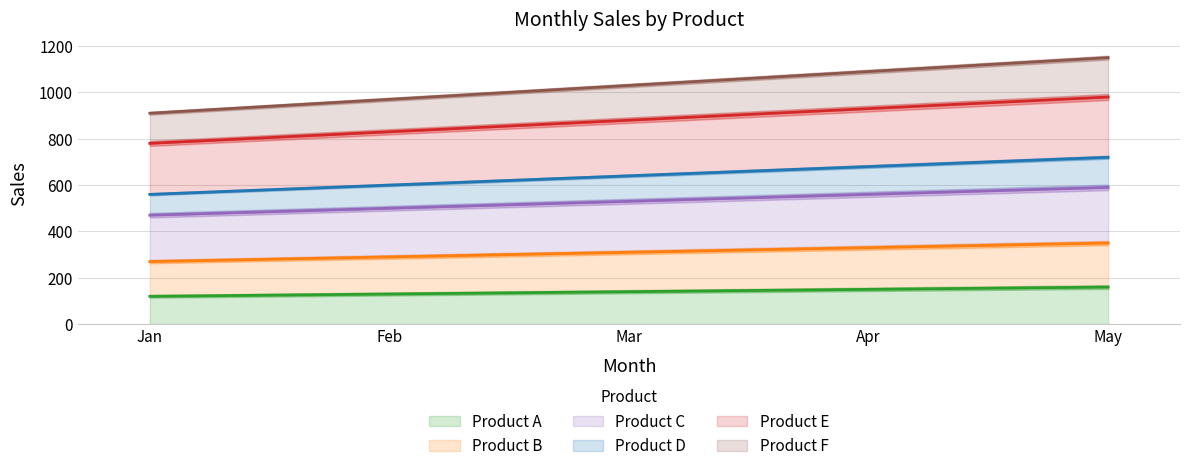

What is the value of the Product B point at the 2nd from the left?

290